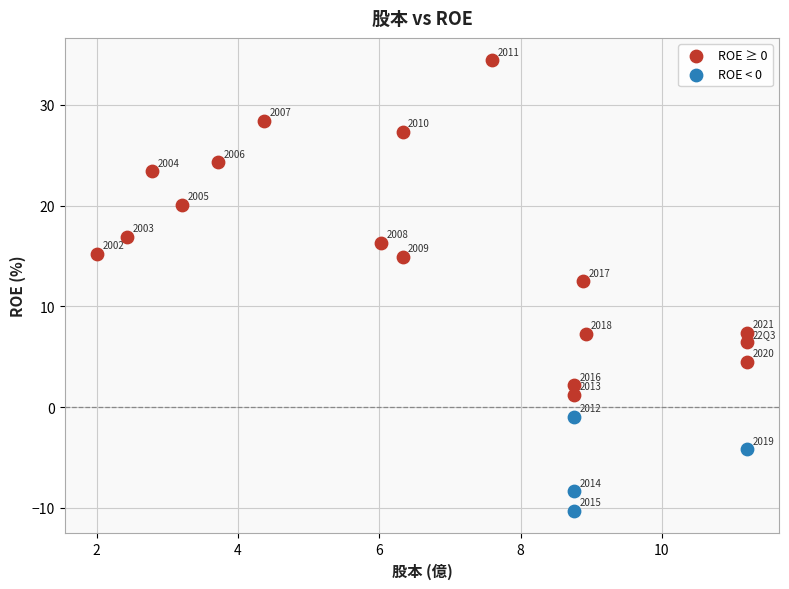

Which series reaches the maximum Y coordinate?

ROE ≥ 0